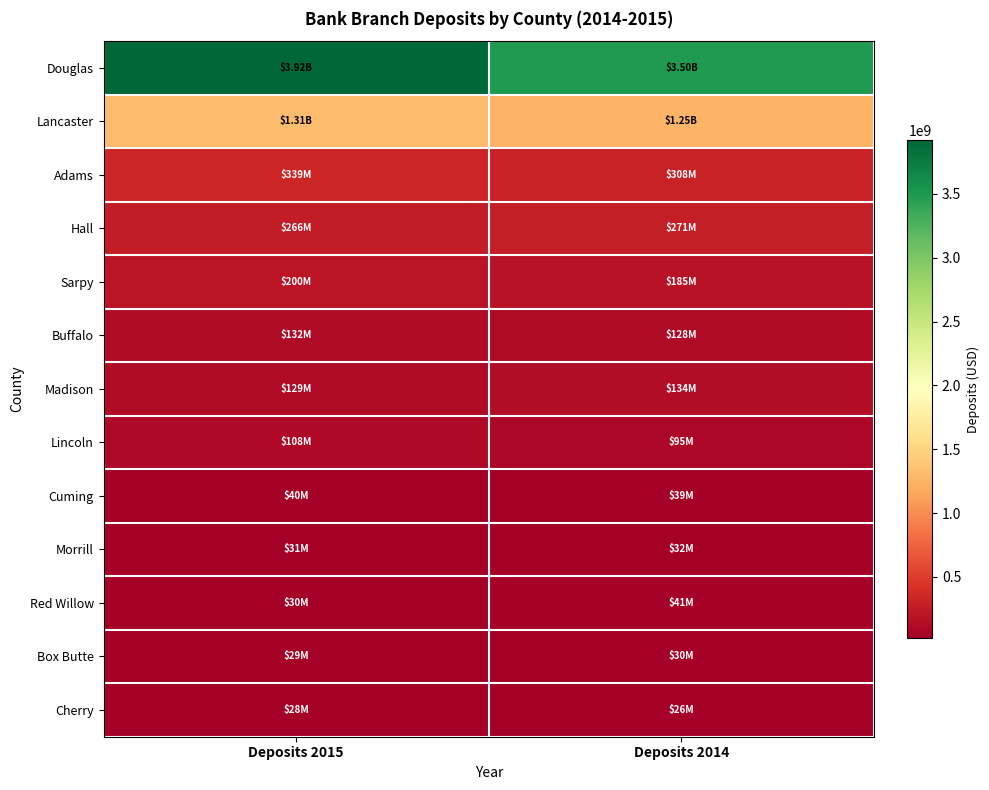

Which has a higher value, Deposits 2015 or Deposits 2014?

Deposits 2015